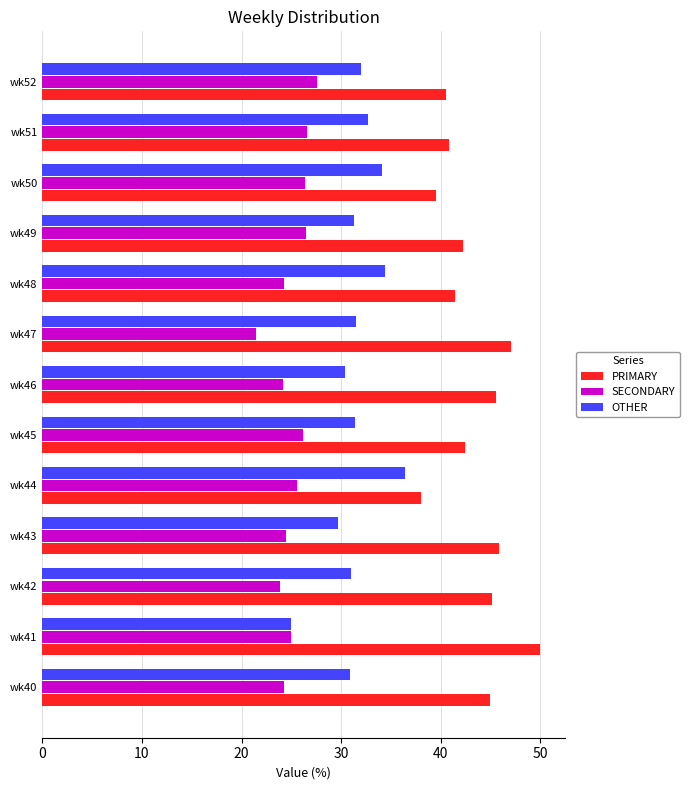

True or false: OTHER has a value of 31.5 at wk47.

True